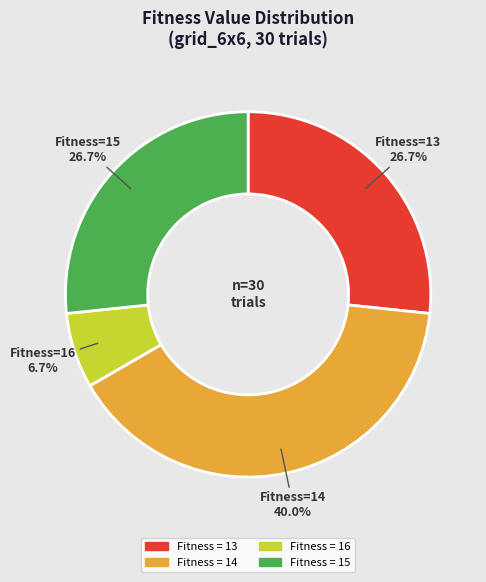

Does any single category account for the majority?

No